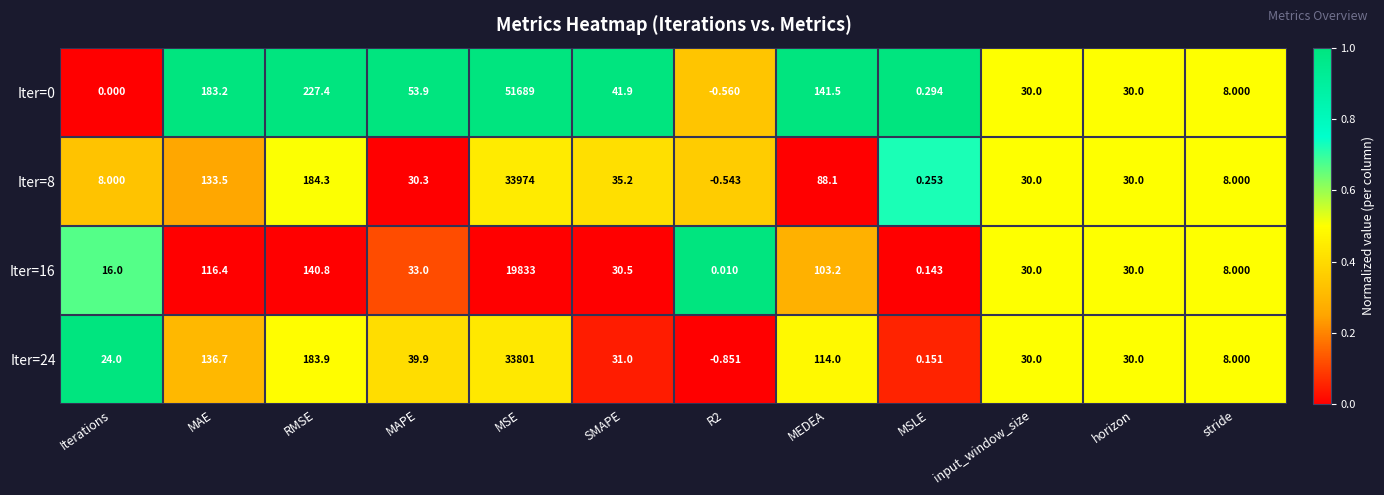

Where does the Iter=8 series first go above 30?

MAE